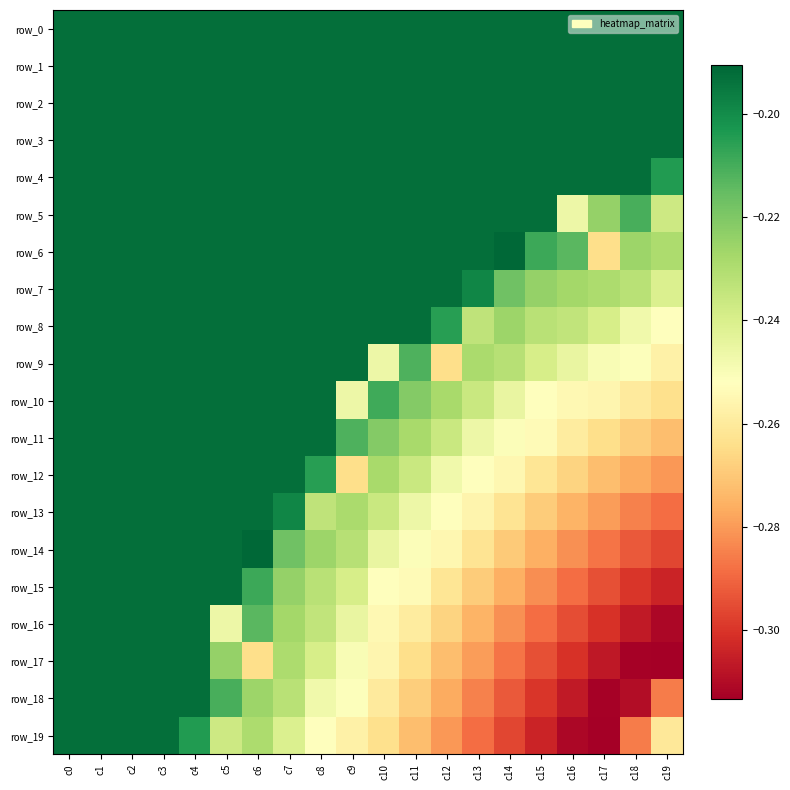

Which series has the widest spread of values?

row_17